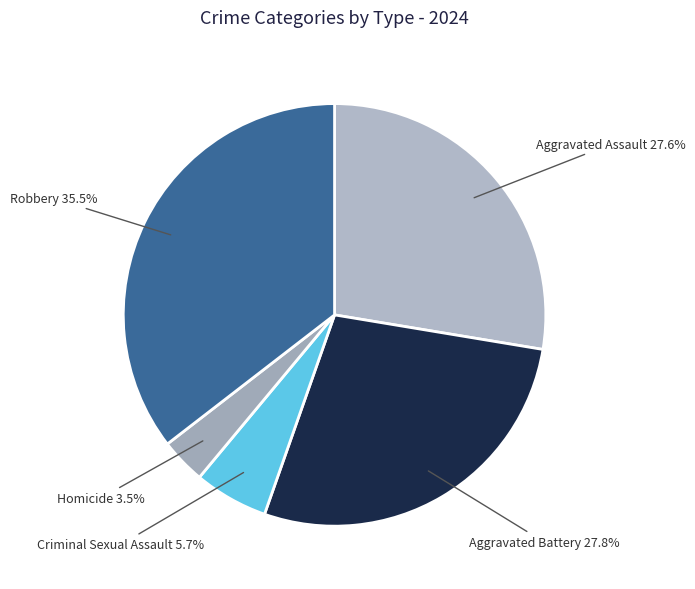

Which slice is the smallest?

Homicide